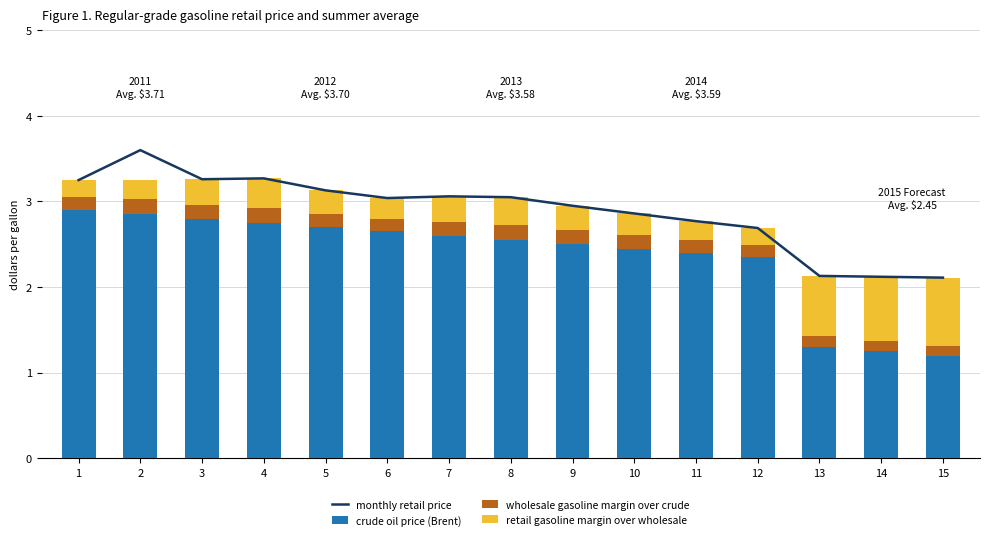

Which category has the highest value in the retail gasoline margin over wholesale series?

15